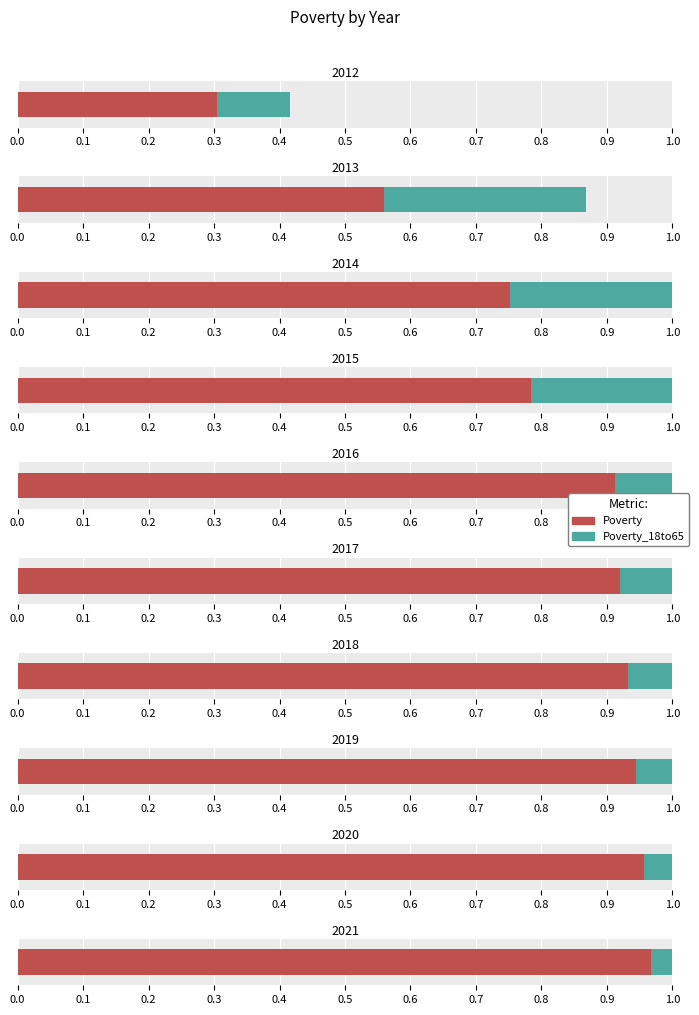

Reading left to right, what are all the values shown in this chart?

Poverty: 2012=76	2013=140	2014=188	2015=196	2016=228	2017=230	2018=233	2019=236	2020=239	2021=242
Poverty_18to65: 2012=28	2013=77	2014=113	2015=116	2016=134	2017=136	2018=138	2019=140	2020=143	2021=145